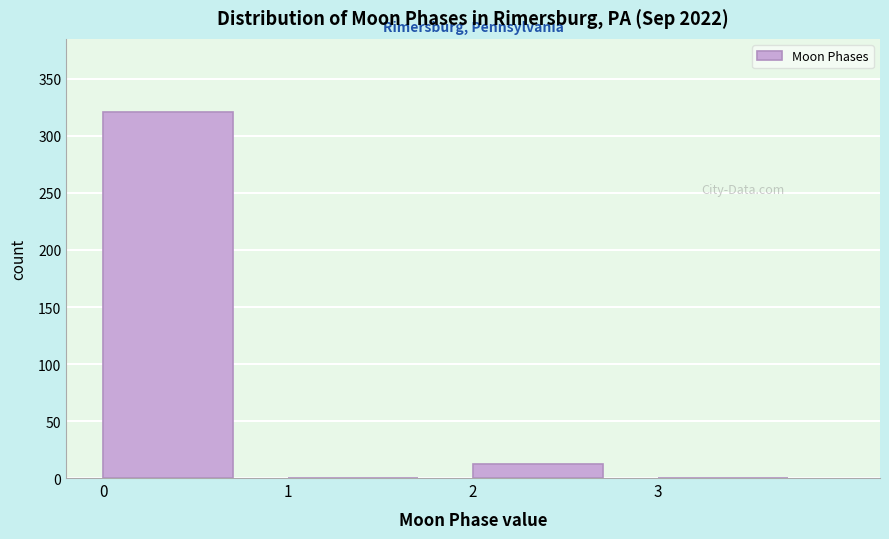

Which range on the x-axis has the tallest bar?

0 to 1